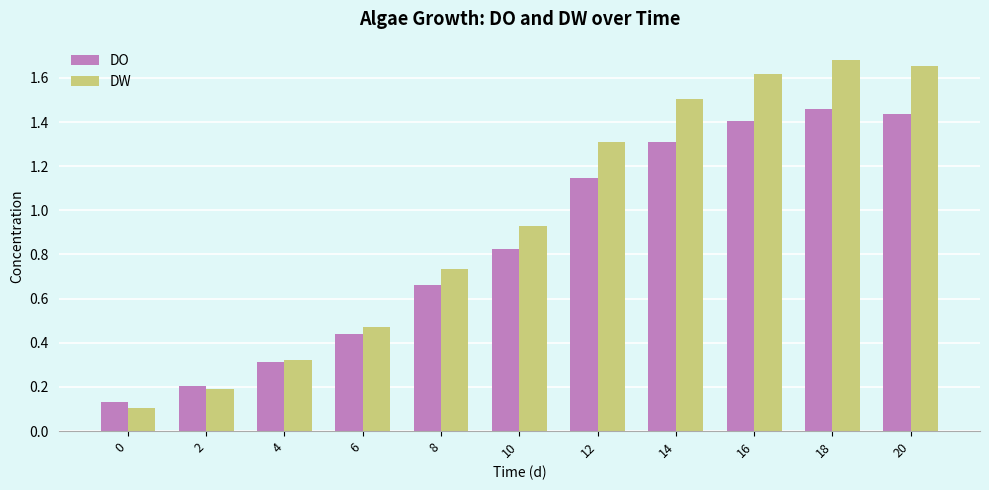

What is the sum of all DO values?

9.3